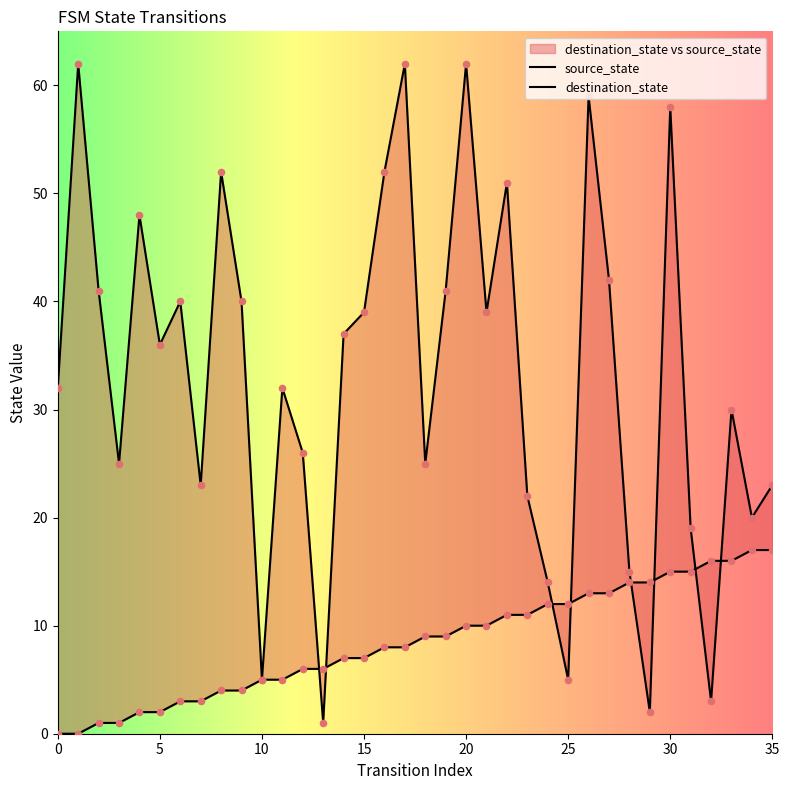

Which series has the largest Y range (max minus min)?

destination_state